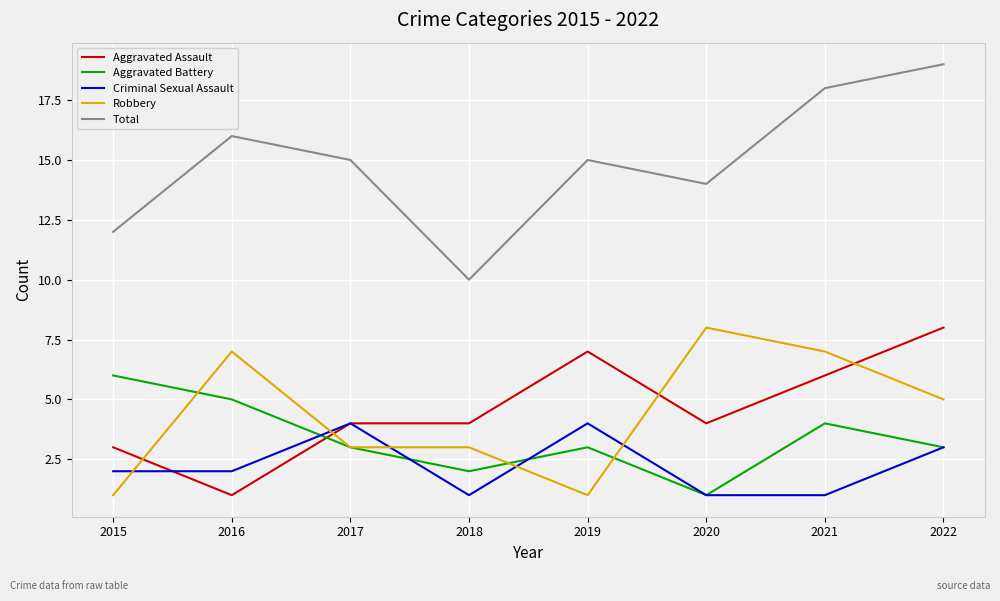

What is the difference between the maximum and minimum values in the Aggravated Battery series?

5